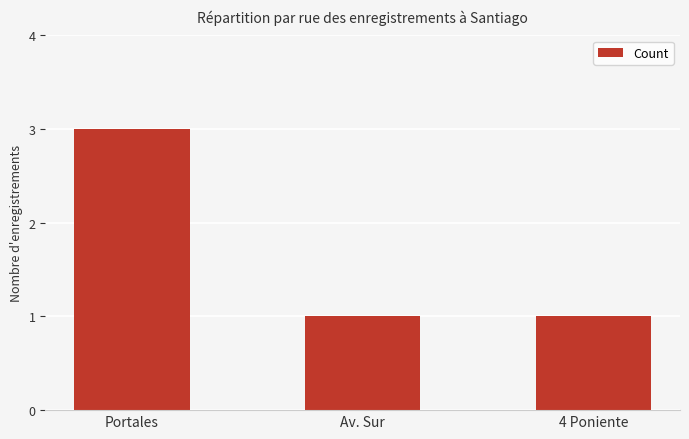

Approximately how many times larger is the value at Portales compared to Av. Sur?

3.0